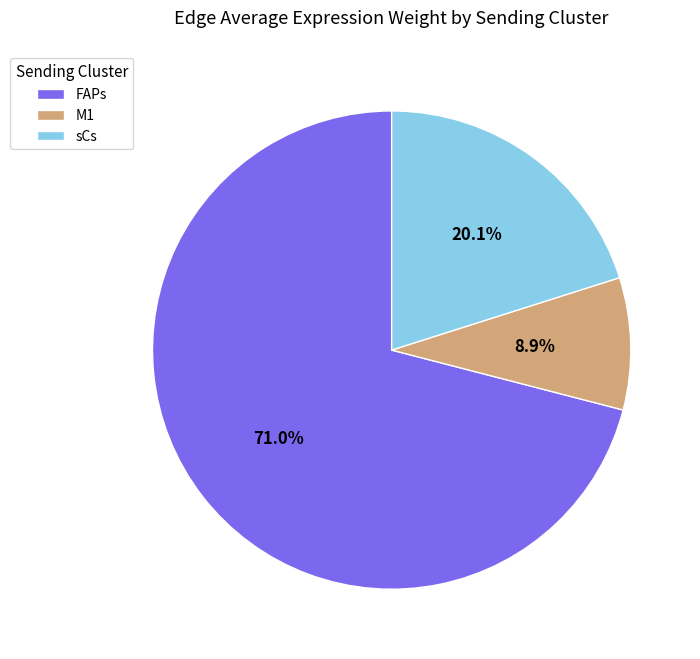

Rank the categories by value from lowest to highest.

M1, sCs, FAPs